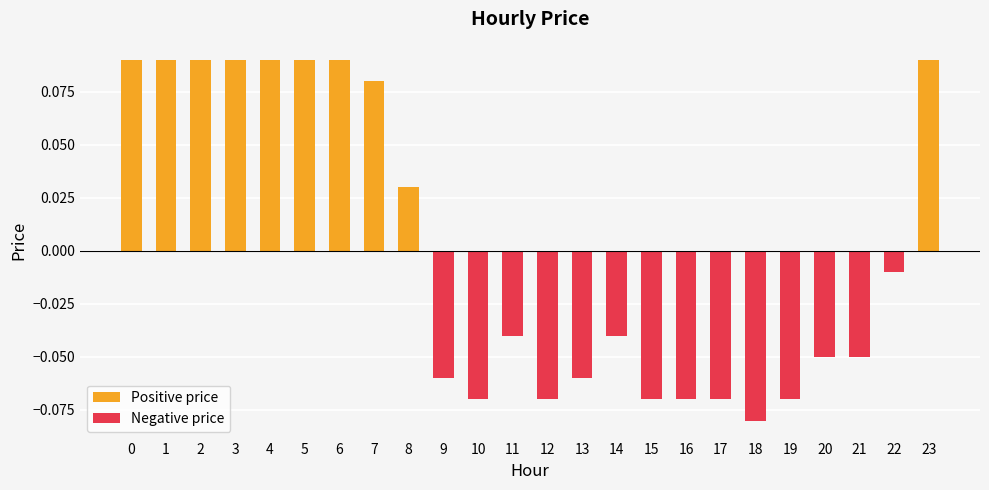

Reading right to left, transcribe all the data shown in this chart.

Positive price: 23=0.1	22=0.0	21=0.0	20=0.0	19=0.0	18=0.0	17=0.0	16=0.0	15=0.0	14=0.0	13=0.0	12=0.0	11=0.0	10=0.0	9=0.0	8=0.0	7=0.1	6=0.1	5=0.1	4=0.1	3=0.1	2=0.1	1=0.1	0=0.1
Negative price: 23=0.0	22=-0.0	21=-0.1	20=-0.1	19=-0.1	18=-0.1	17=-0.1	16=-0.1	15=-0.1	14=-0.0	13=-0.1	12=-0.1	11=-0.0	10=-0.1	9=-0.1	8=0.0	7=0.0	6=0.0	5=0.0	4=0.0	3=0.0	2=0.0	1=0.0	0=0.0